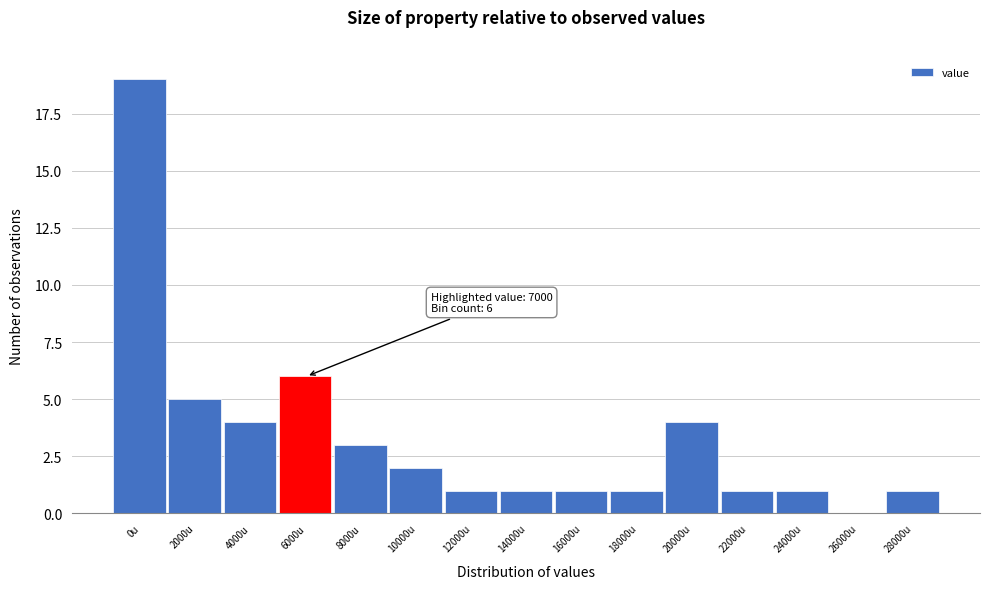

Reading left to right, what are all the values shown in this chart?

0u=19	2000u=5	4000u=4	6000u=6	8000u=3	10000u=2	12000u=1	14000u=1	16000u=1	18000u=1	20000u=4	22000u=1	24000u=1	26000u=0	28000u=1